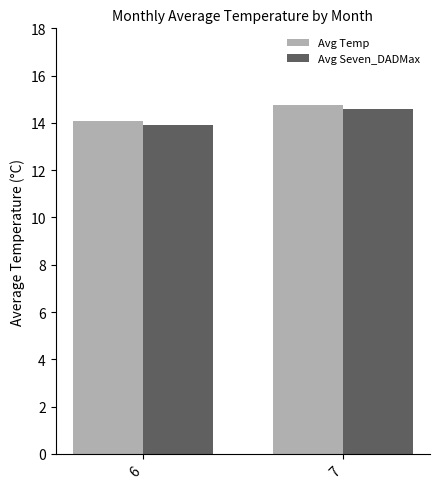

Which series has the largest total across all categories?

Avg Temp